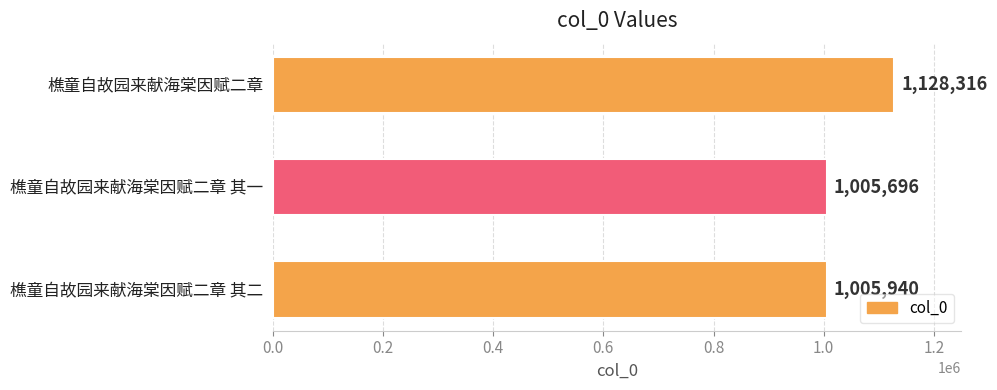

How many series are shown in this chart?

1